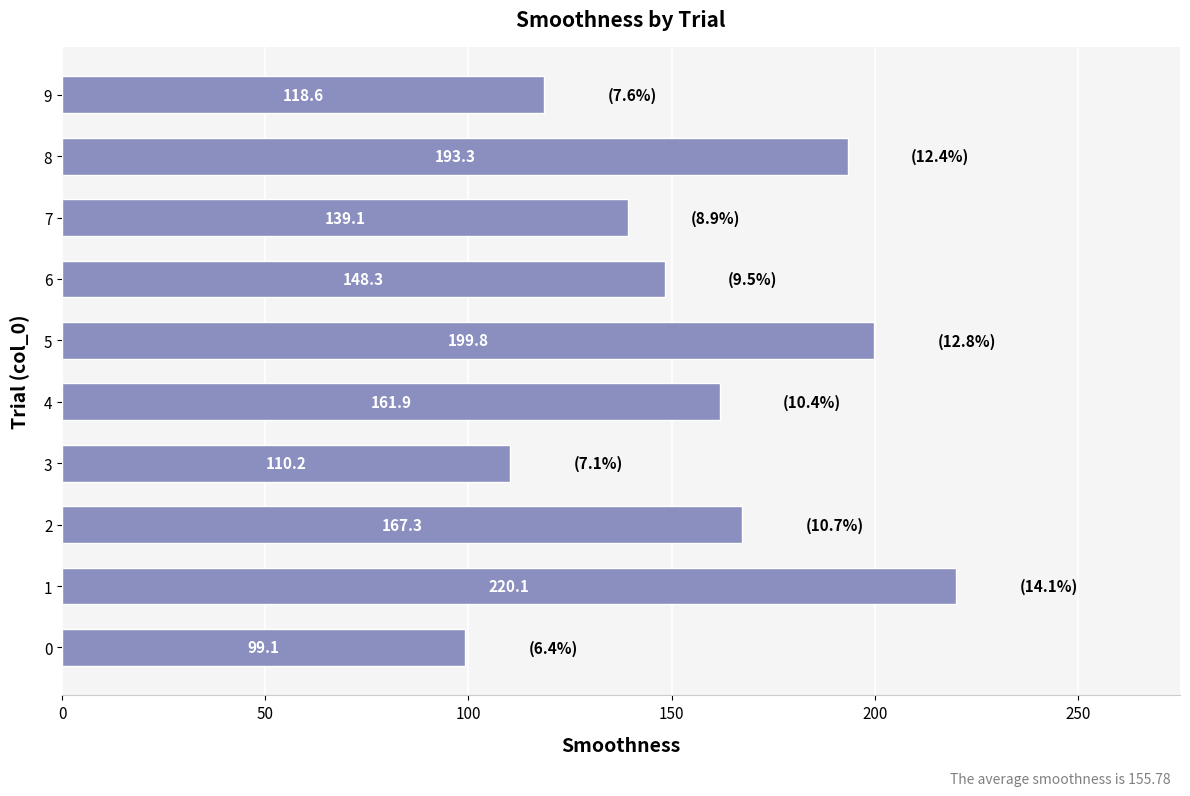

What is the sum of the values at 9 and 1?

338.7